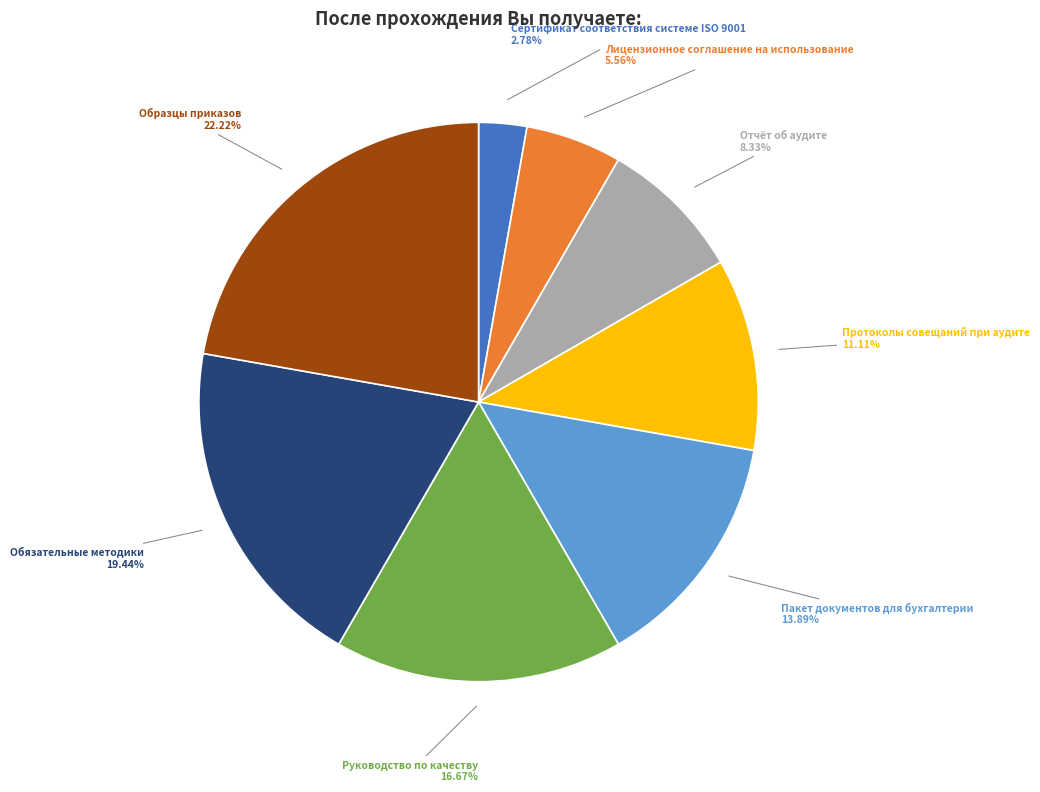

Rank the categories by value from highest to lowest.

Образцы приказов, Обязательные методики, Руководство по качеству, Пакет документов для бухгалтерии, Протоколы совещаний при аудите, Отчёт об аудите, Лицензионное соглашение на использование, Сертификат соответствия системе ISO 9001